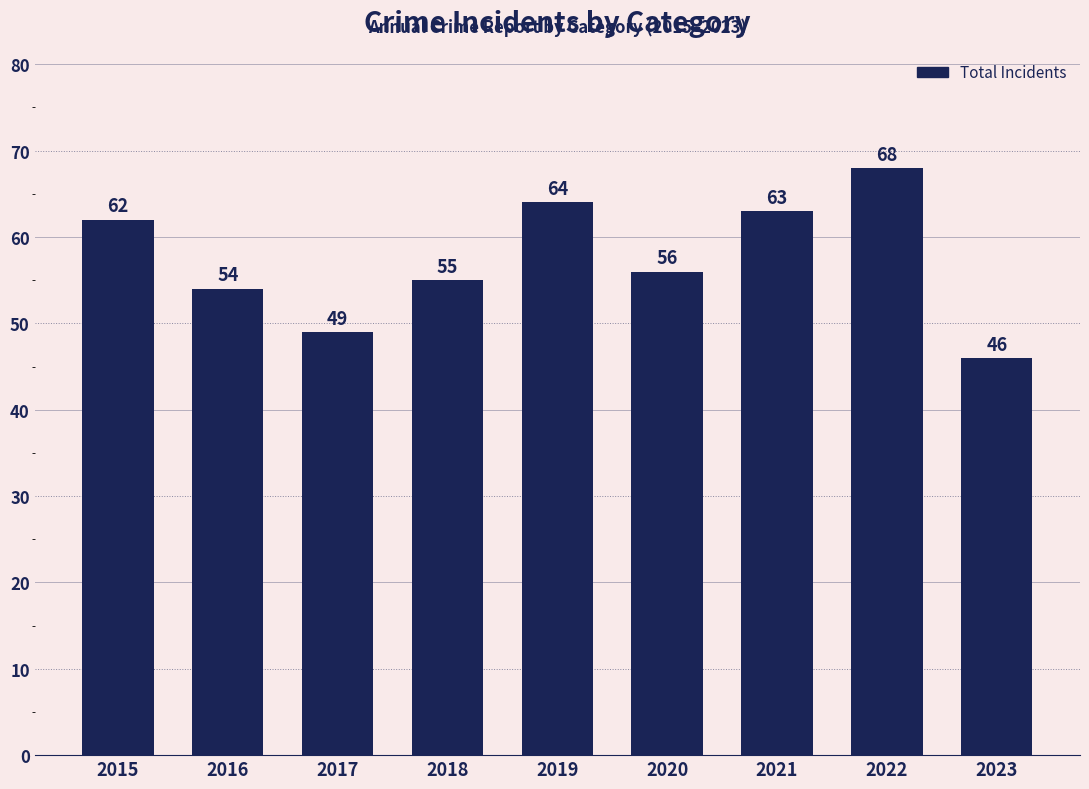

How many bars are there in total?

9